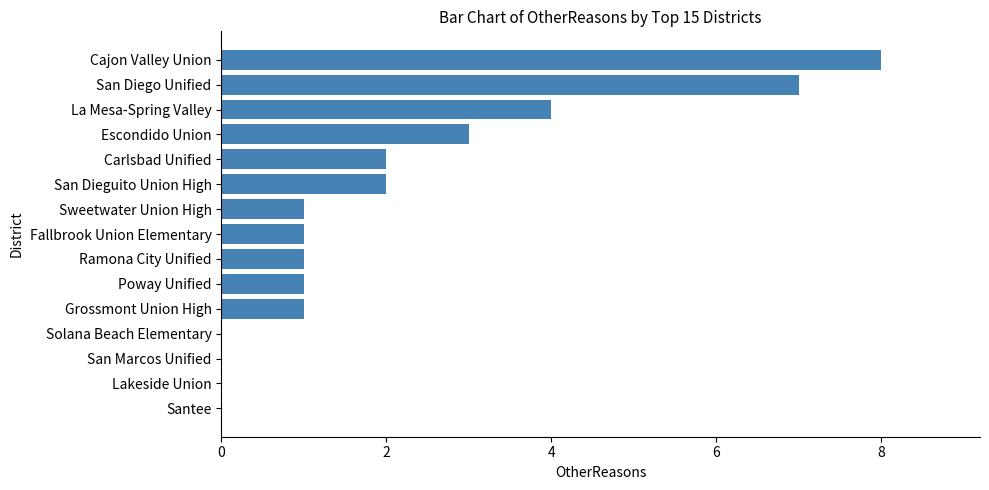

Count the values in the range 0 to 3.

12